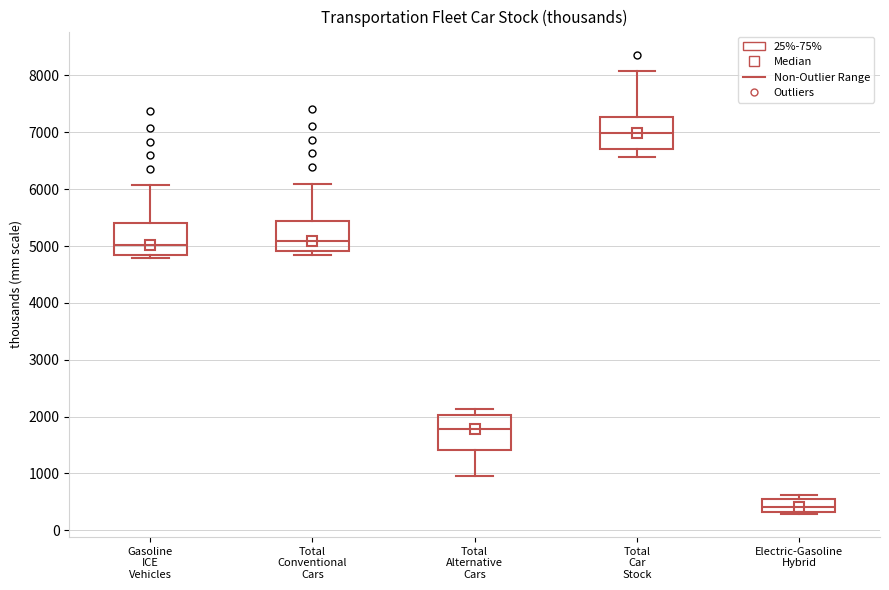

Where is the lower edge of the box for Total Car Stock on the y-axis? The values are not printed on the chart, so give them approximately, as read against the axis.

6700